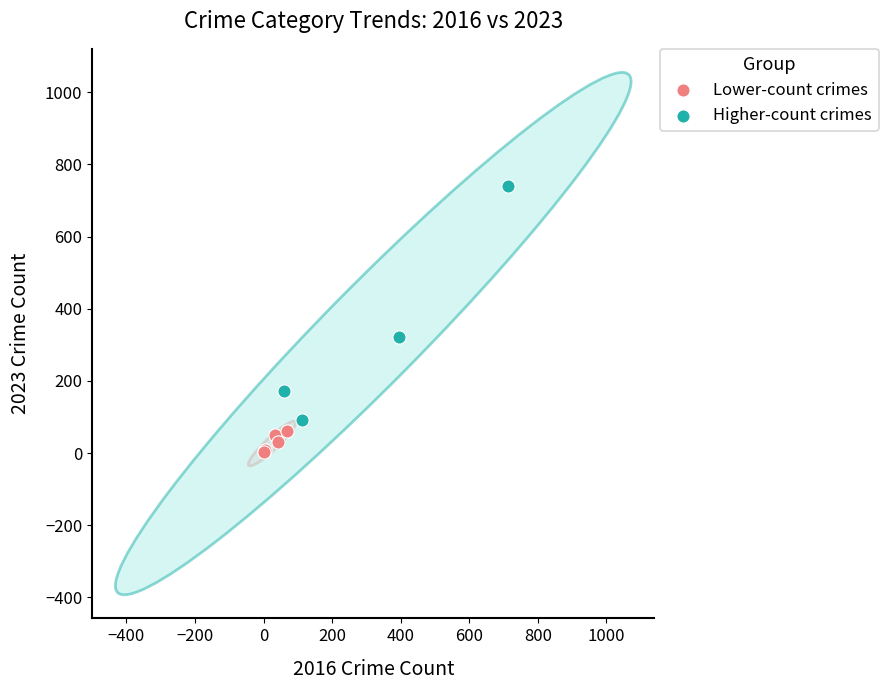

Which series reaches the minimum Y coordinate?

Lower-count crimes